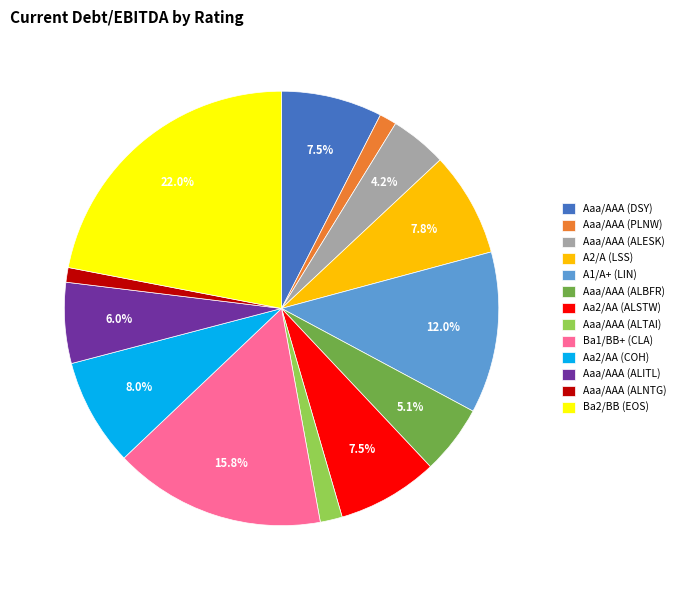

Is there any slice that represents more than half of the pie?

No